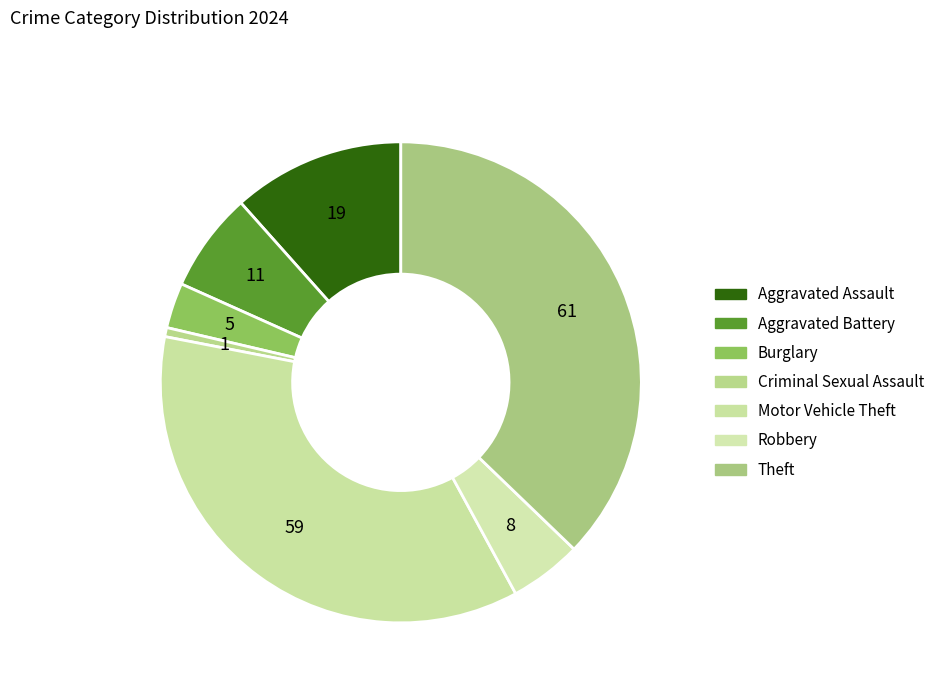

What is the change in value from Burglary to Criminal Sexual Assault?

-4